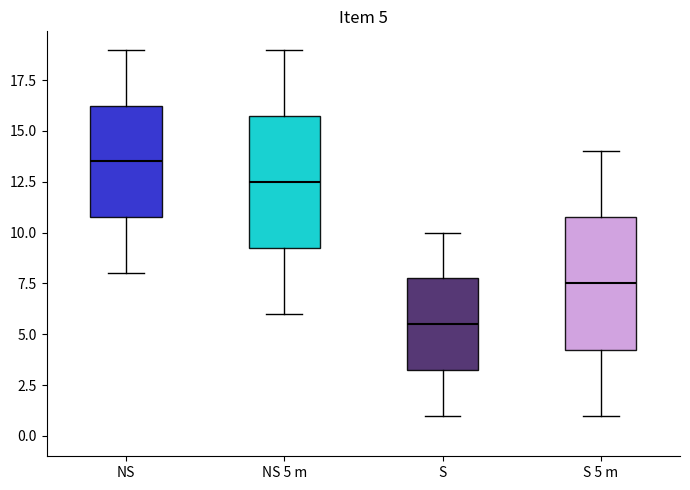

Which box's median line is the lowest?

S